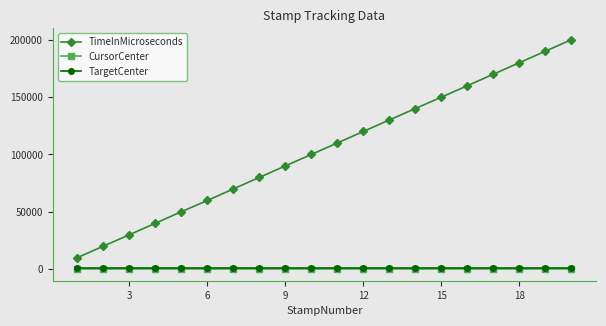

Which series has the largest total across all categories?

TimeInMicroseconds